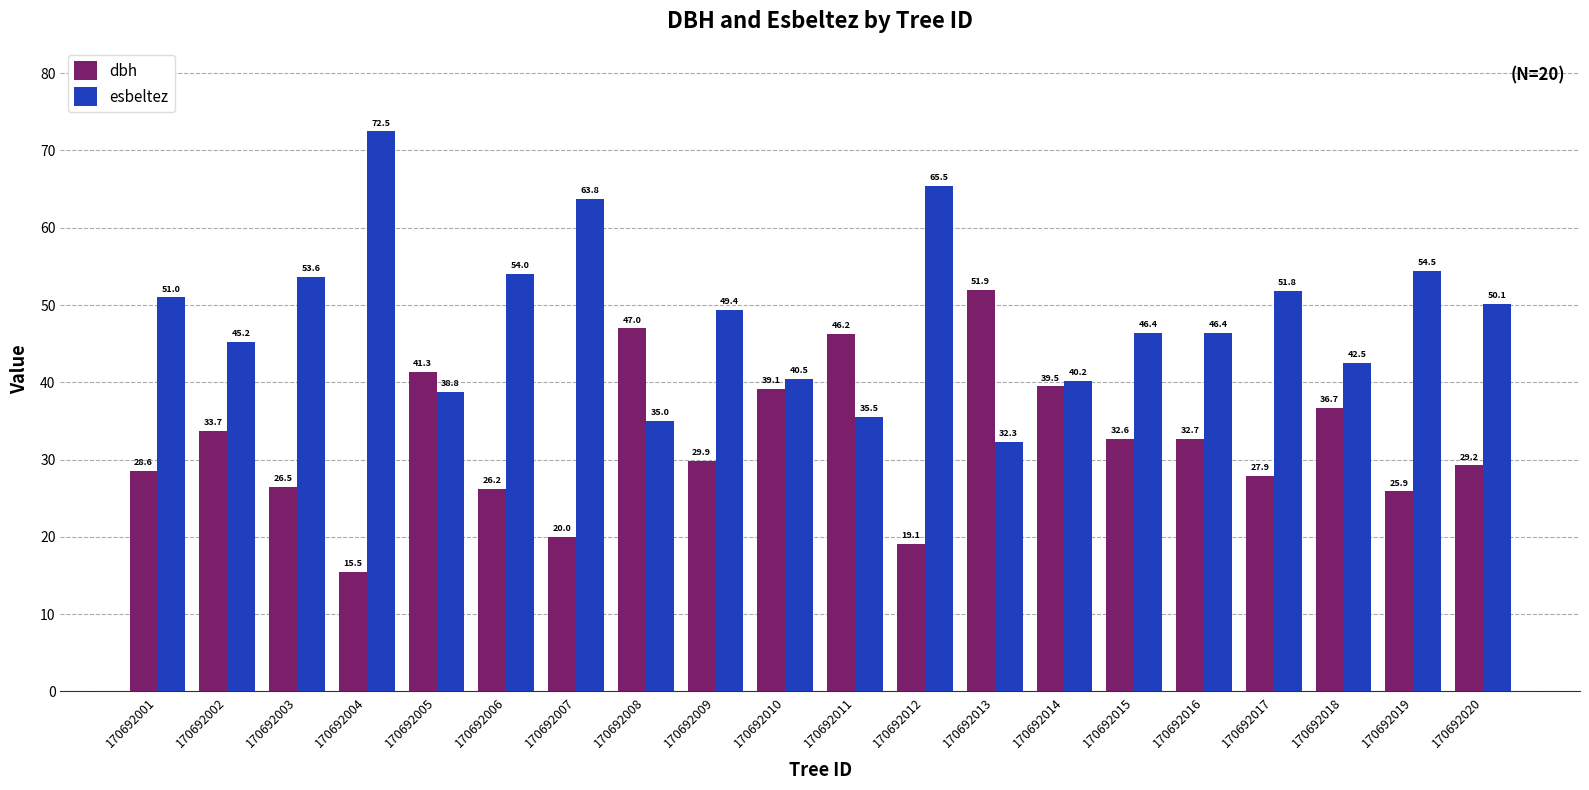

What is the maximum value shown in the chart?

72.5